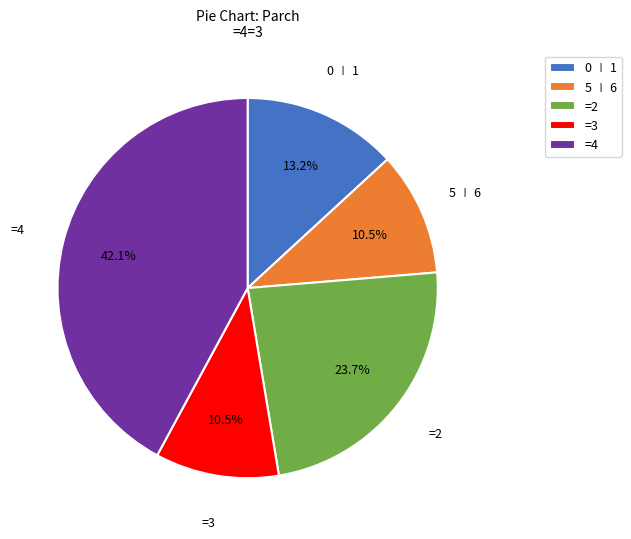

Approximately how many times larger is the value at =2 compared to 5 ∣ 6?

2.3